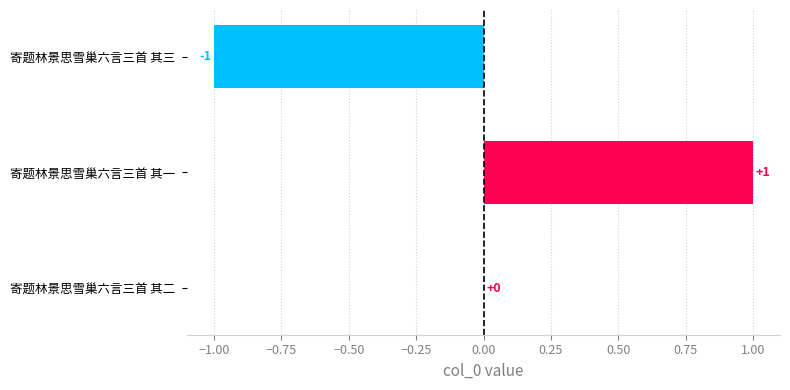

At which label is the value closest to 0?

寄题林景思雪巢六言三首 其二